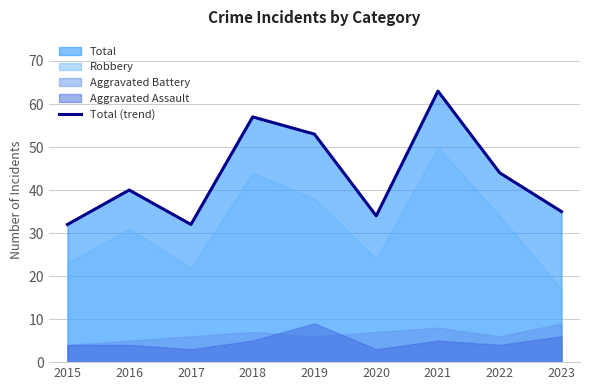

Approximately how many times larger is the value at 2018 compared to 2023?

1.6